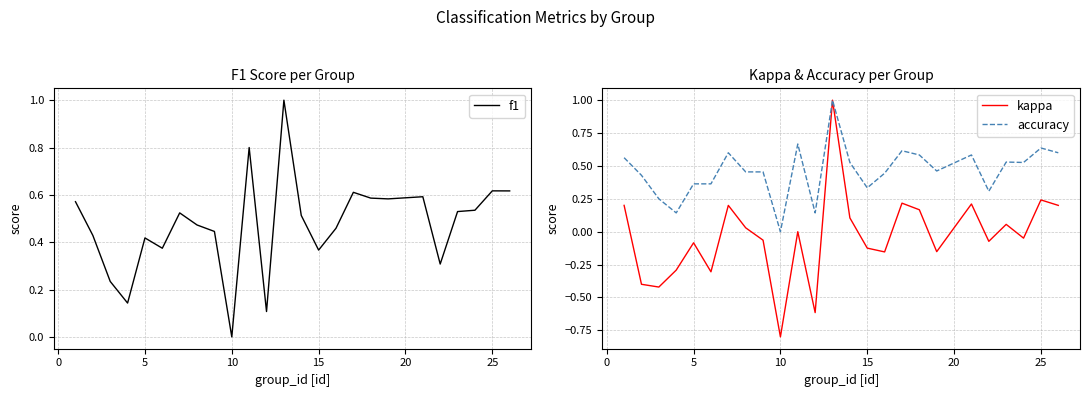

Reading left to right, transcribe all the data shown in this chart.

f1: 0.6	0.4	0.2	0.1	0.4	0.4	0.5	0.5	0.4	0.0	0.8	0.1	1.0	0.5	0.4	0.5	0.6	0.6	0.6	0.6	0.3	0.5	0.5	0.6	0.6
kappa: 0.2	-0.4	-0.4	-0.3	-0.1	-0.3	0.2	0.0	-0.1	-0.8	0.0	-0.6	1.0	0.1	-0.1	-0.2	0.2	0.2	-0.2	0.2	-0.1	0.1	-0.0	0.2	0.2
accuracy: 0.6	0.4	0.2	0.1	0.4	0.4	0.6	0.5	0.5	0.0	0.7	0.1	1.0	0.5	0.3	0.4	0.6	0.6	0.5	0.6	0.3	0.5	0.5	0.6	0.6